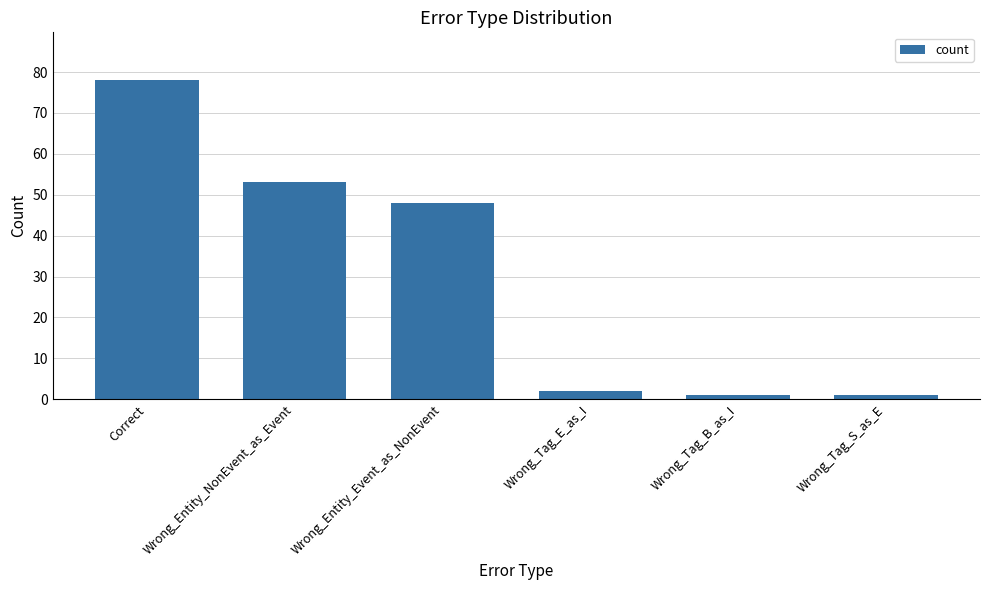

Which label corresponds to the largest value in the chart?

Correct